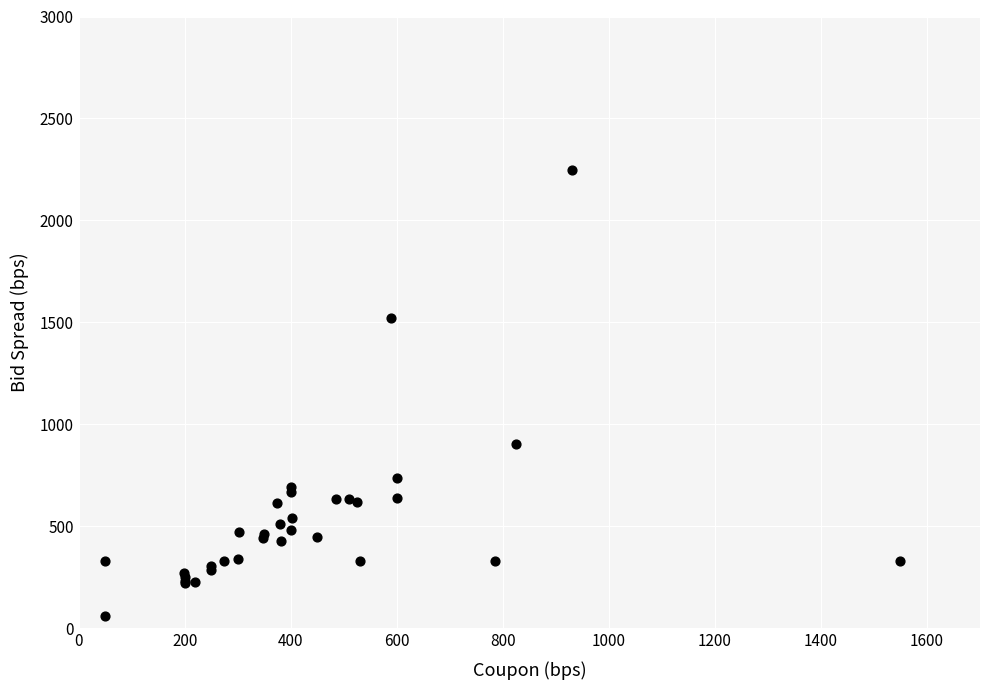

What Y value in the scatter plot is closest to 1153?

902.5